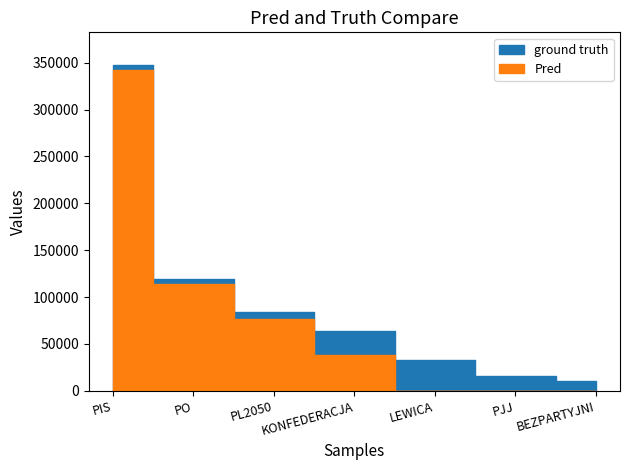

True or false: votes_number and mandates_number intersect in this chart.

False